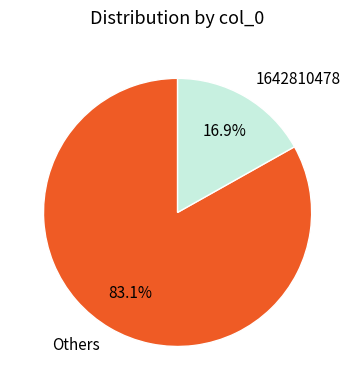

Which slice is the smallest?

1642810478